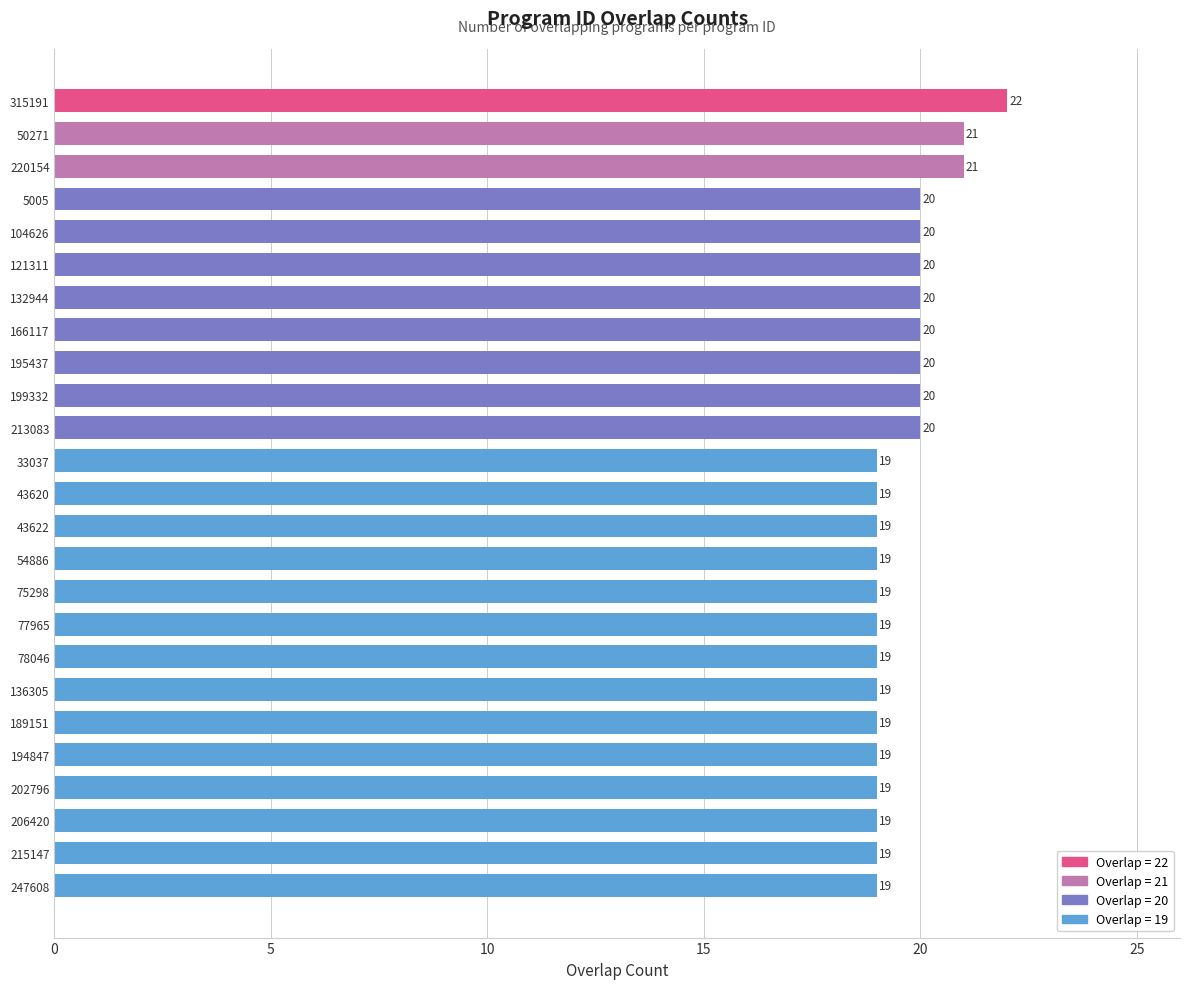

Is it true that the value at 33037 is 19?

True